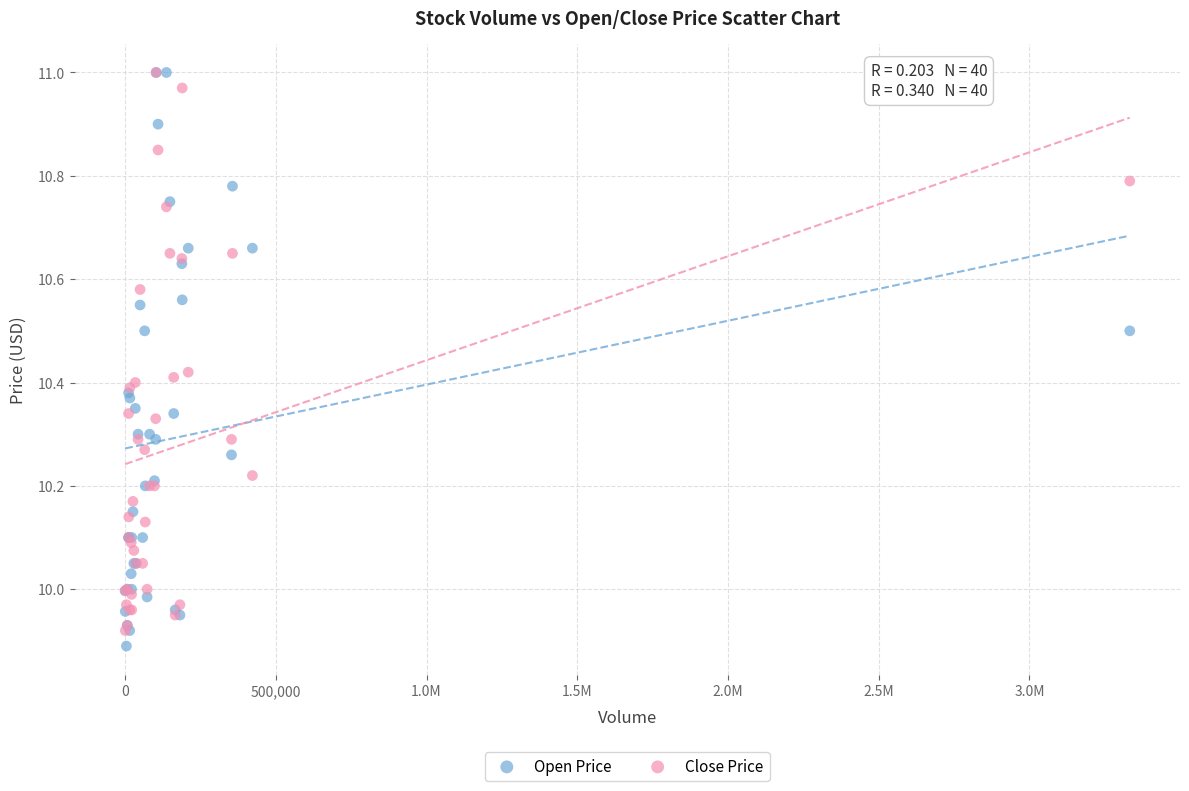

Which series contains the lowest Y value?

Open Price